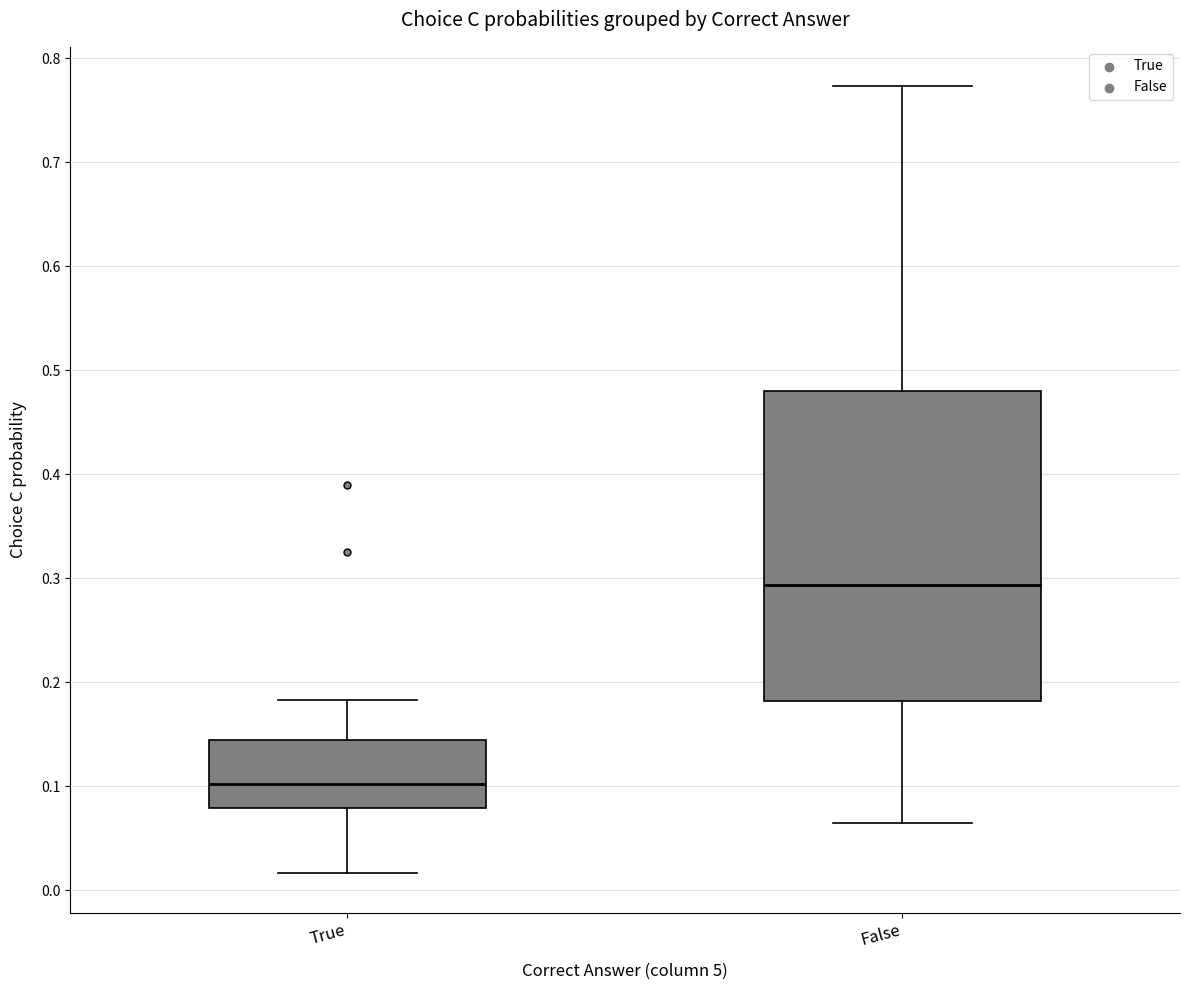

Reading left to right, transcribe this box plot: for each box, give where its median line is, the range the box spans, and where its two whiskers end, as read against the y-axis. The values are not printed on the chart, so give them approximately, as read against the axis.

True: median 0.10, box 0.08 to 0.14, whiskers 0.02 to 0.18
False: median 0.29, box 0.18 to 0.48, whiskers 0.06 to 0.77